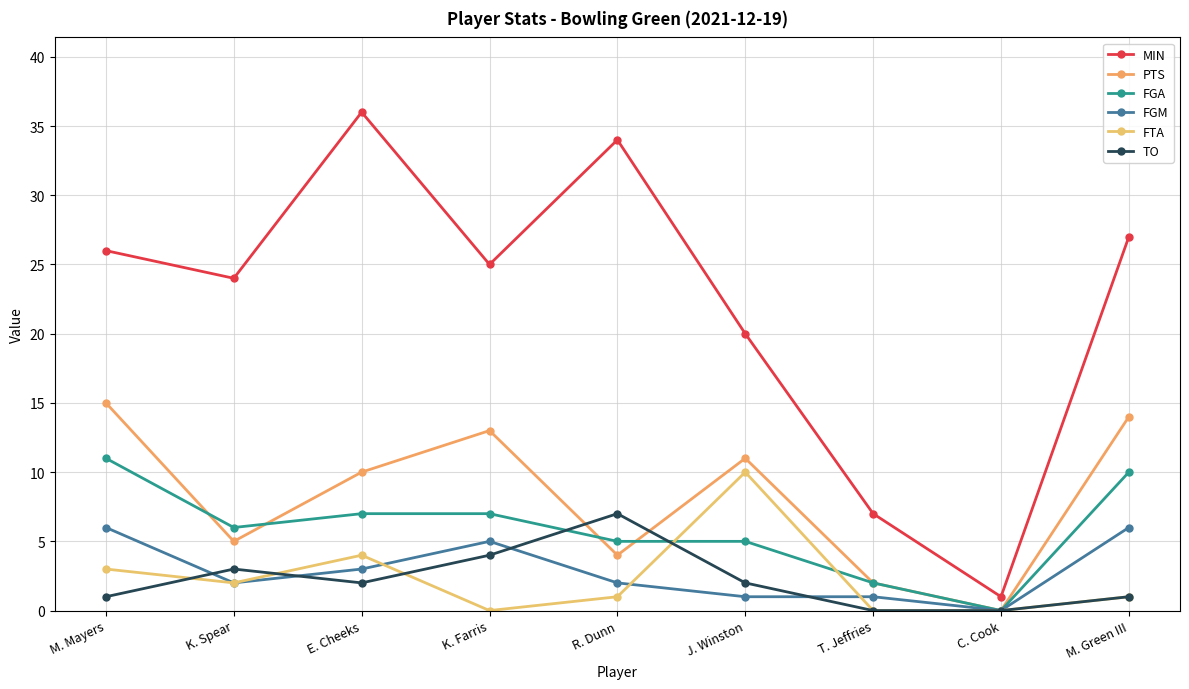

Between E. Cheeks and T. Jeffries, which series saw the biggest shift?

MIN